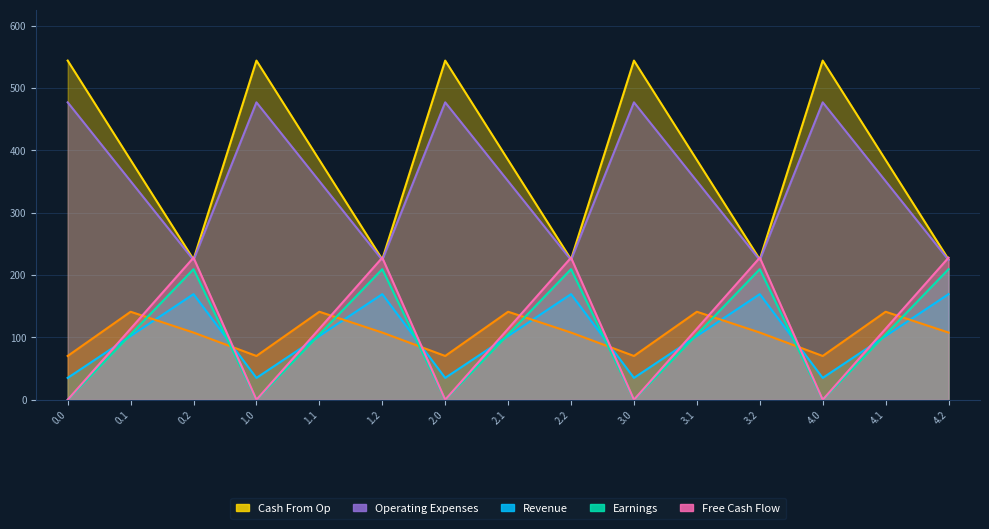

What is the sum of all col_10 values?

5261.7